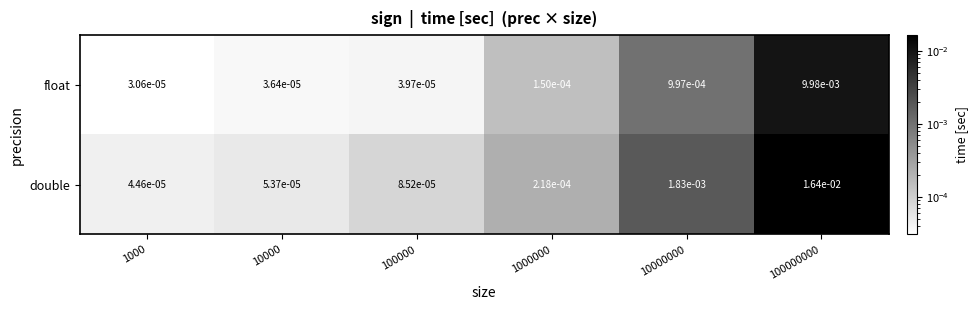

Rank the series at 10000 from lowest to highest value.

float, double